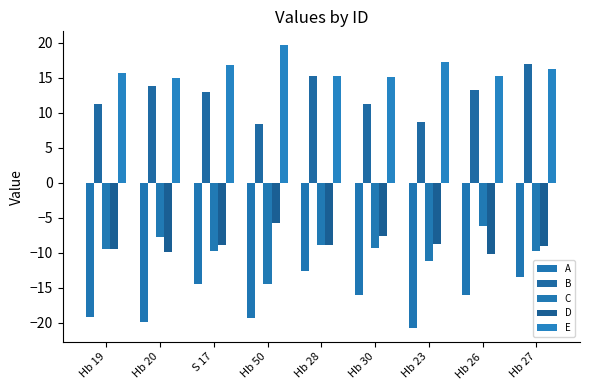

What is the value of the A bar at the 1st from the left?

-19.2